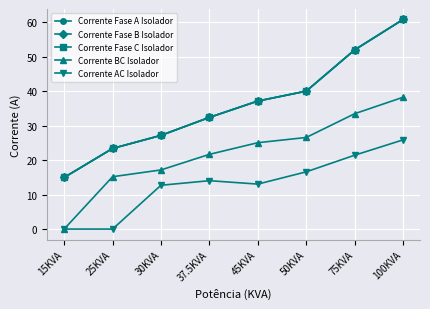

Between 100KVA and 45KVA, which is larger?

100KVA